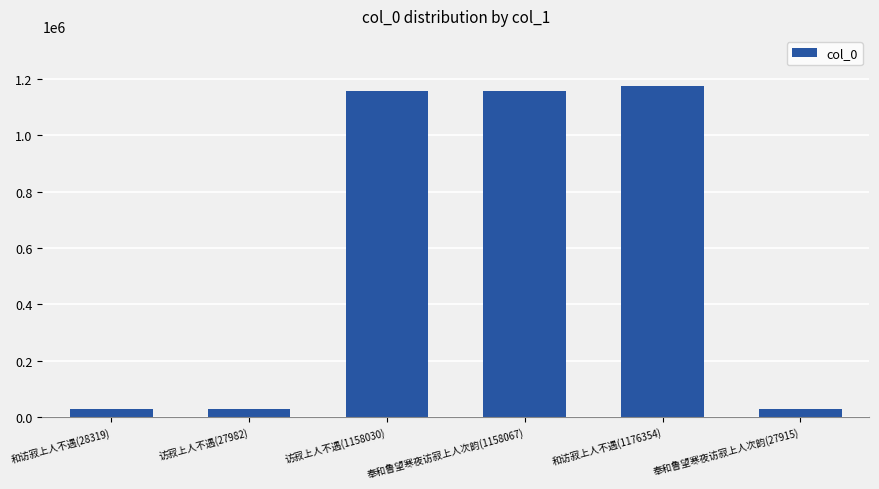

Approximately how many times larger is the value at 和访寂上人不遇(28319) compared to 奉和鲁望寒夜访寂上人次韵(27915)?

1.0